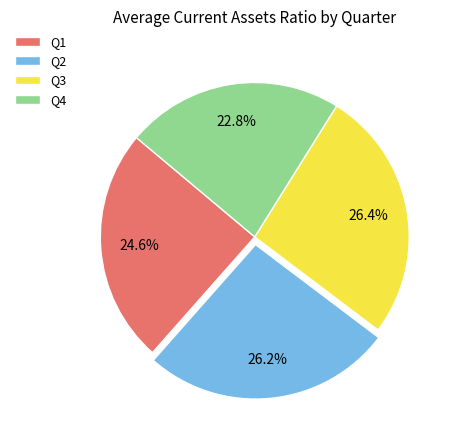

Does any single category account for the majority?

No